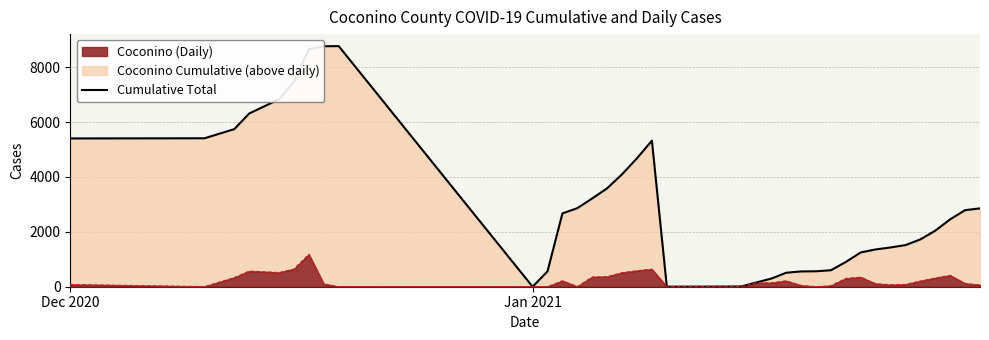

What is the value of the 9th point from the left?

8768